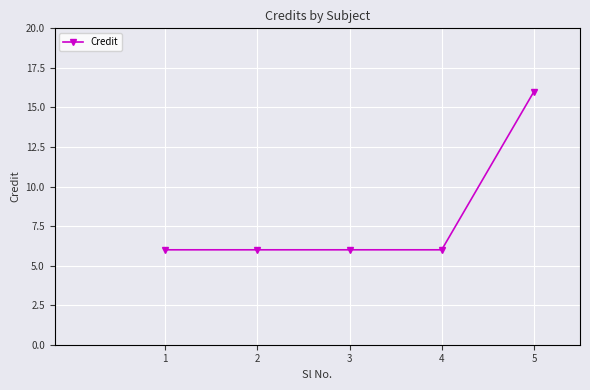

Reading left to right, list all the values displayed in this chart.

1=6	2=6	3=6	4=6	5=16